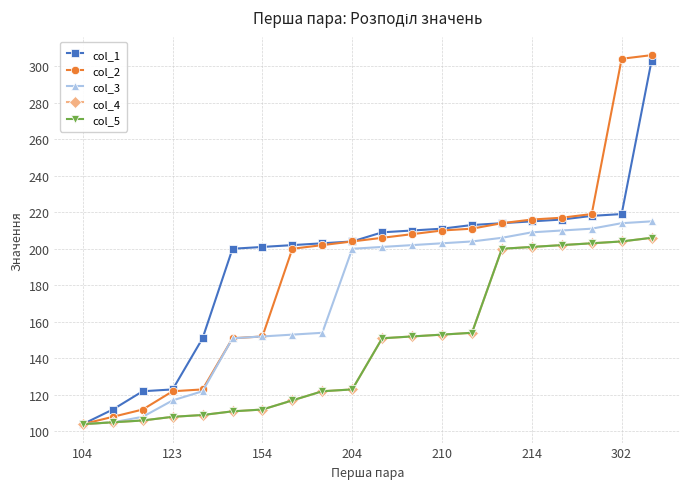

At which category is the sum across all series the highest?

19